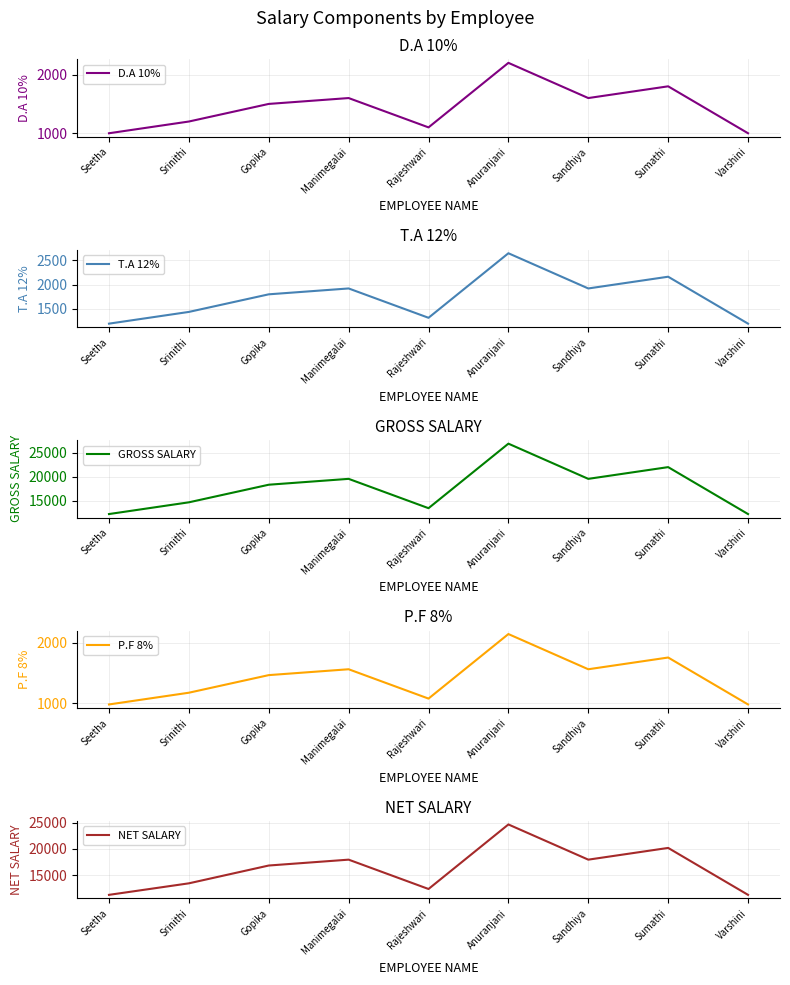

How many interior local peaks does the T.A 12% series have?

3